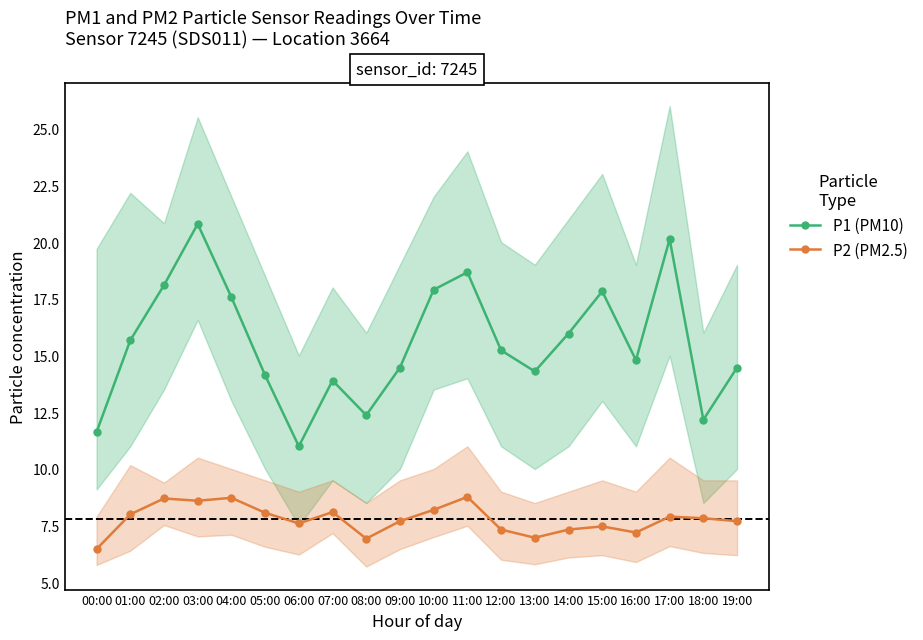

What are all the series names shown in the legend?

P1 (PM10), P2 (PM2.5)